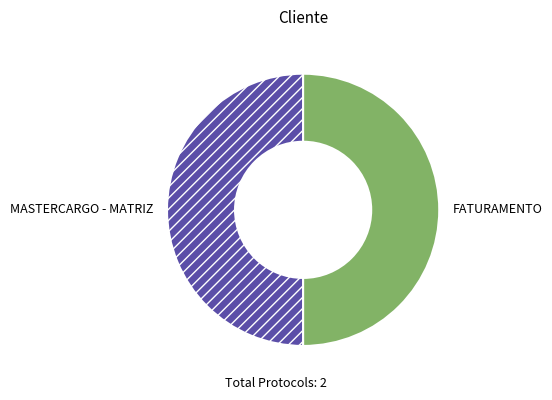

The MASTERCARGO - MATRIZ slice represents 41% of the pie. True or false?

False